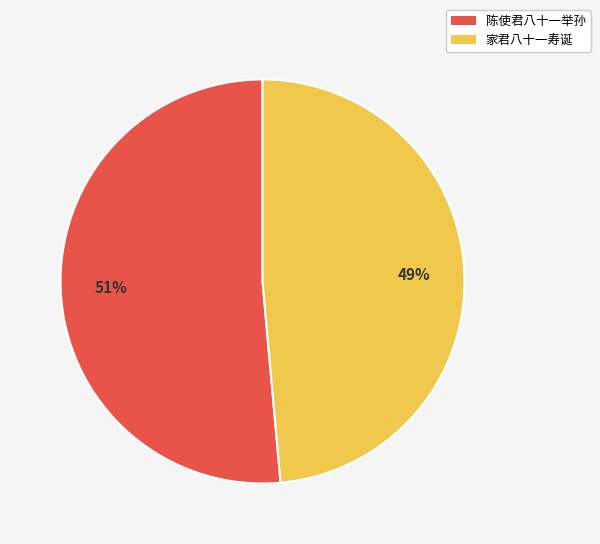

Rank the categories by value from highest to lowest.

陈使君八十一举孙, 家君八十一寿诞